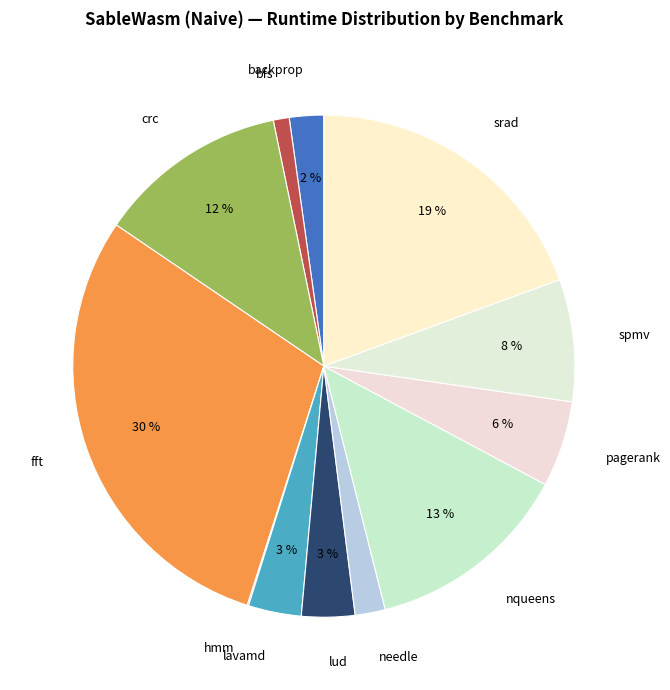

To the nearest percent, what is the difference between the spmv and pagerank slice percentages?

2%